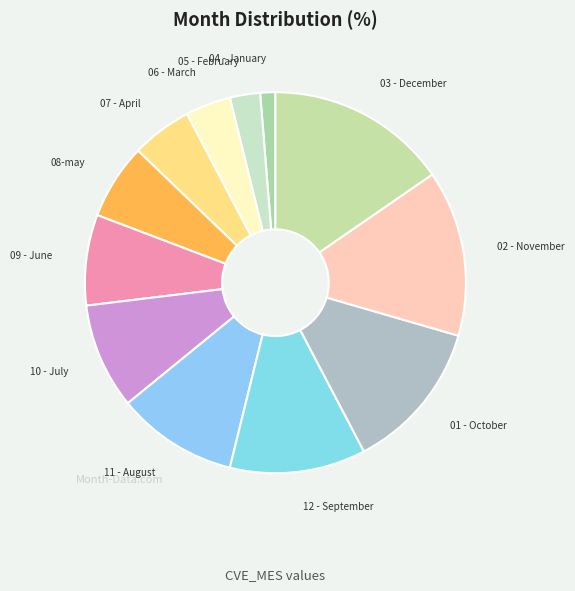

Which slice is the largest?

03 - December